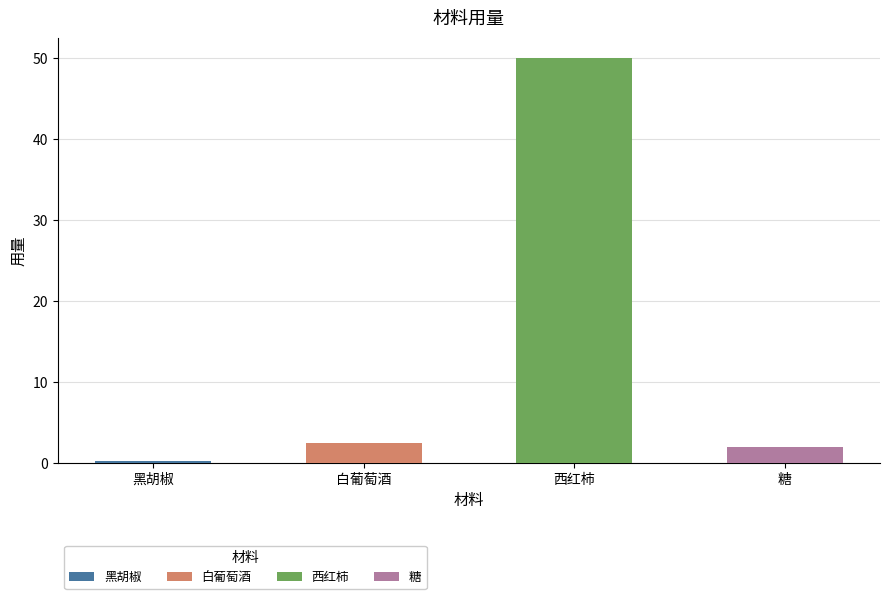

What is the difference between the maximum and second lowest values?

48.0